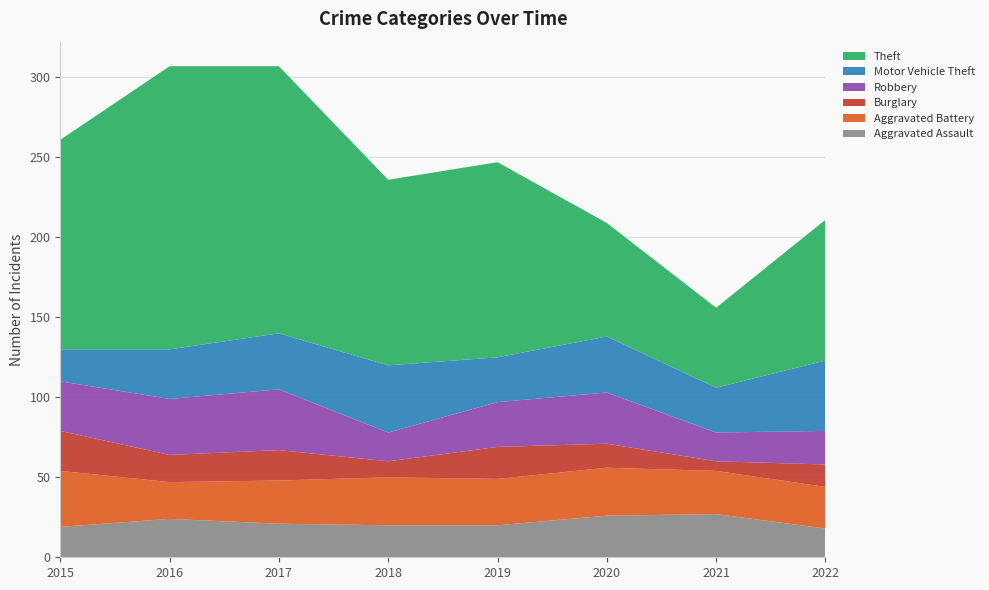

Reading left to right, what are all the values shown in this chart?

Aggravated Assault: 19	24	21	20	20	26	27	18
Aggravated Battery: 35	23	27	30	29	30	27	26
Burglary: 25	17	19	10	20	15	6	14
Robbery: 31	35	38	18	28	32	18	21
Motor Vehicle Theft: 20	31	35	42	28	35	28	44
Theft: 131	177	167	116	122	71	50	88